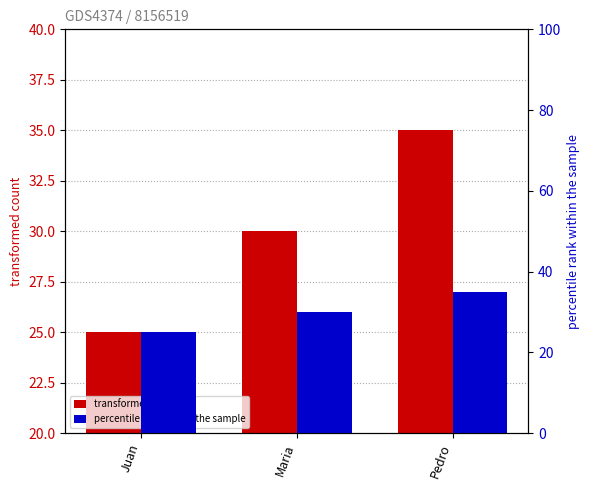

Between Juan and Maria, which series saw the biggest shift?

transformed count